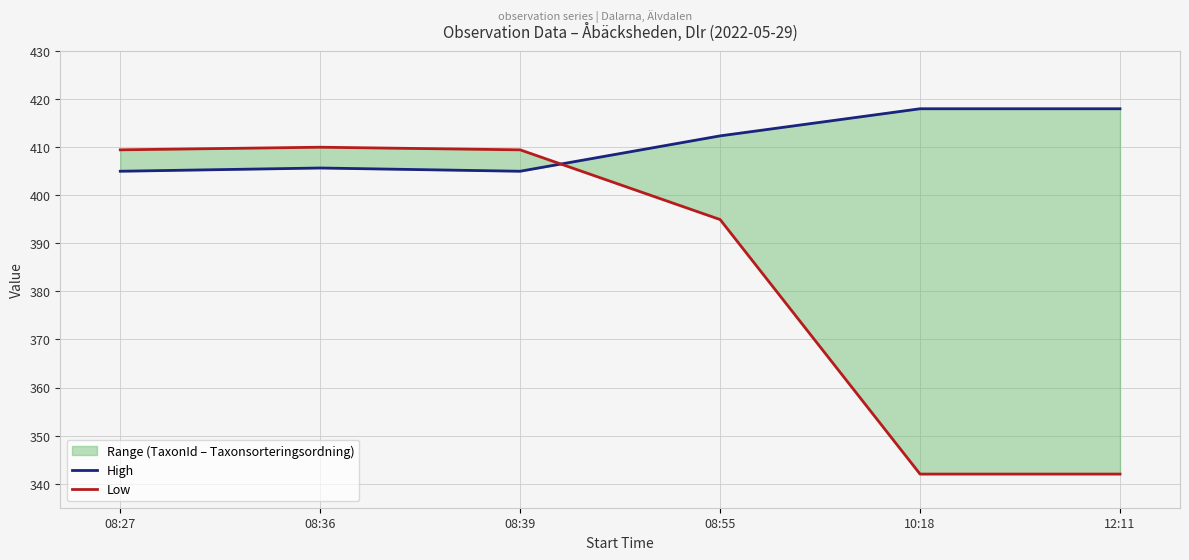

What is the total value across all series at 08:27?

814.5